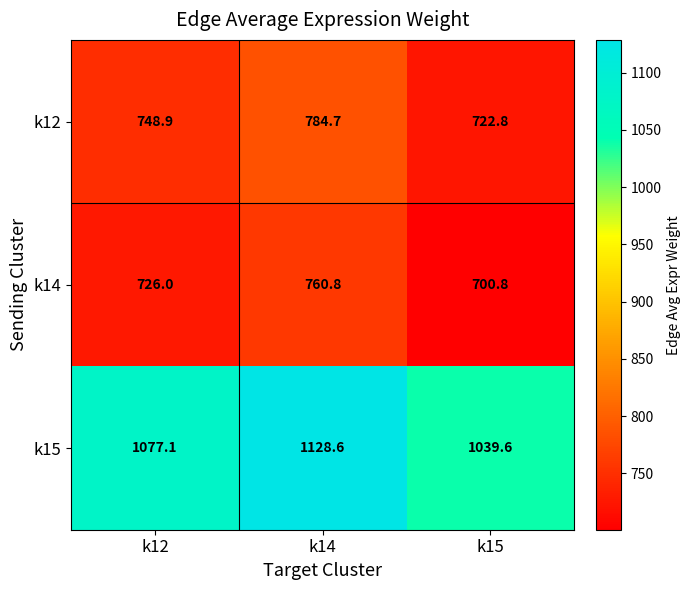

What is the difference between the highest and lowest values at k15?

338.8